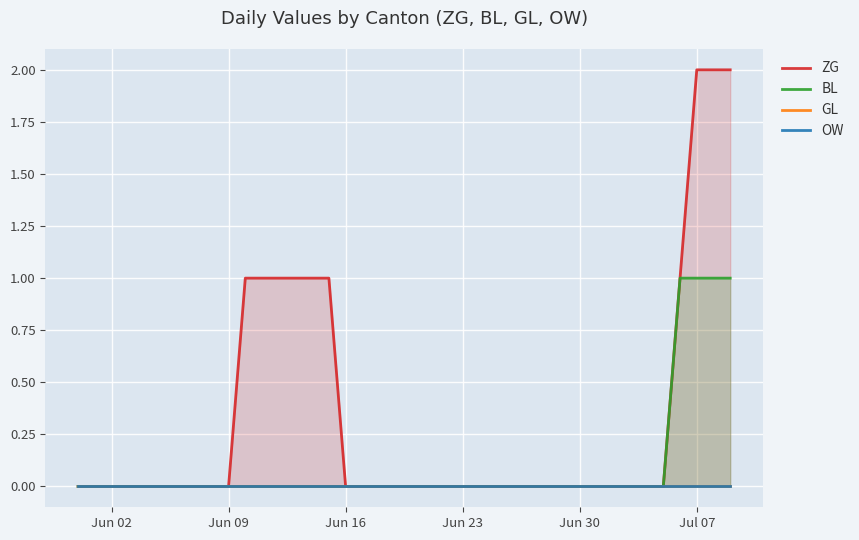

True or false: OW has more than 1 interior local peaks.

False